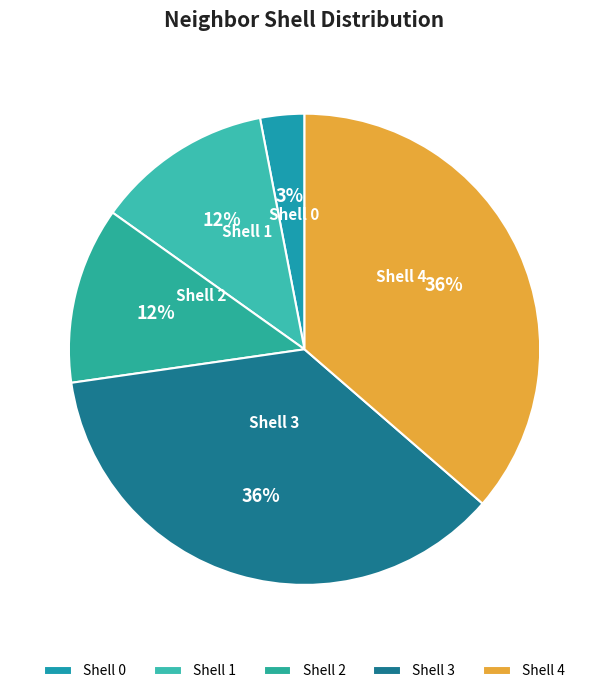

The Shell 3 slice represents 50% of the pie. True or false?

False